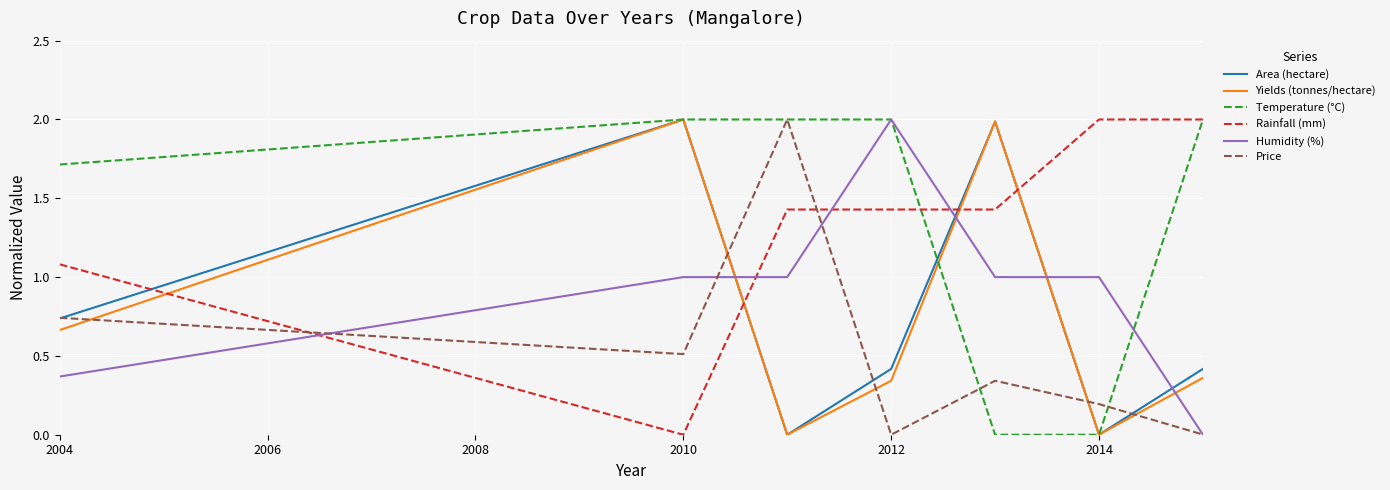

What is the maximum value for Temperature (°C)?

2.0